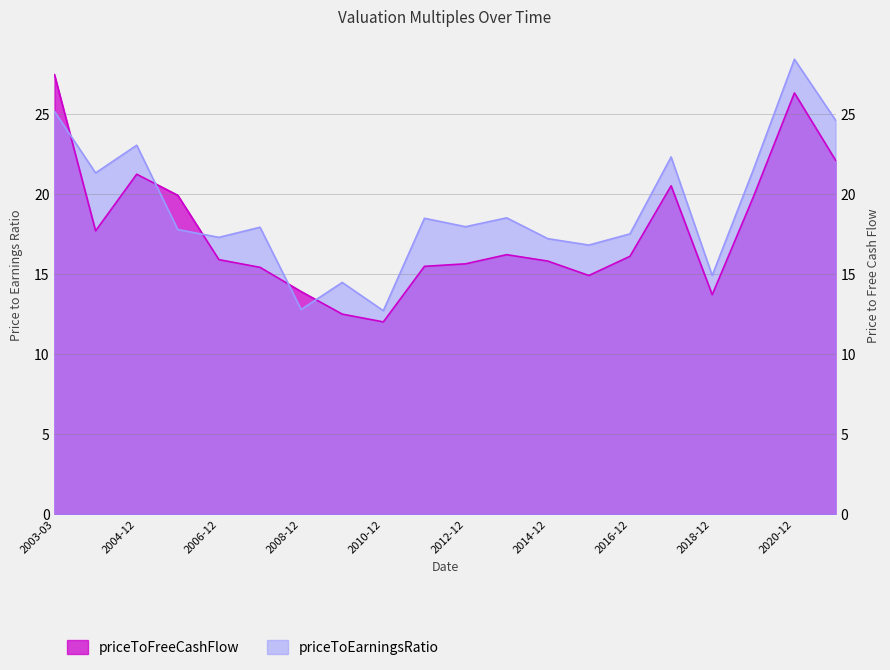

How many interior local valleys does the priceToFreeCashFlow series have?

4